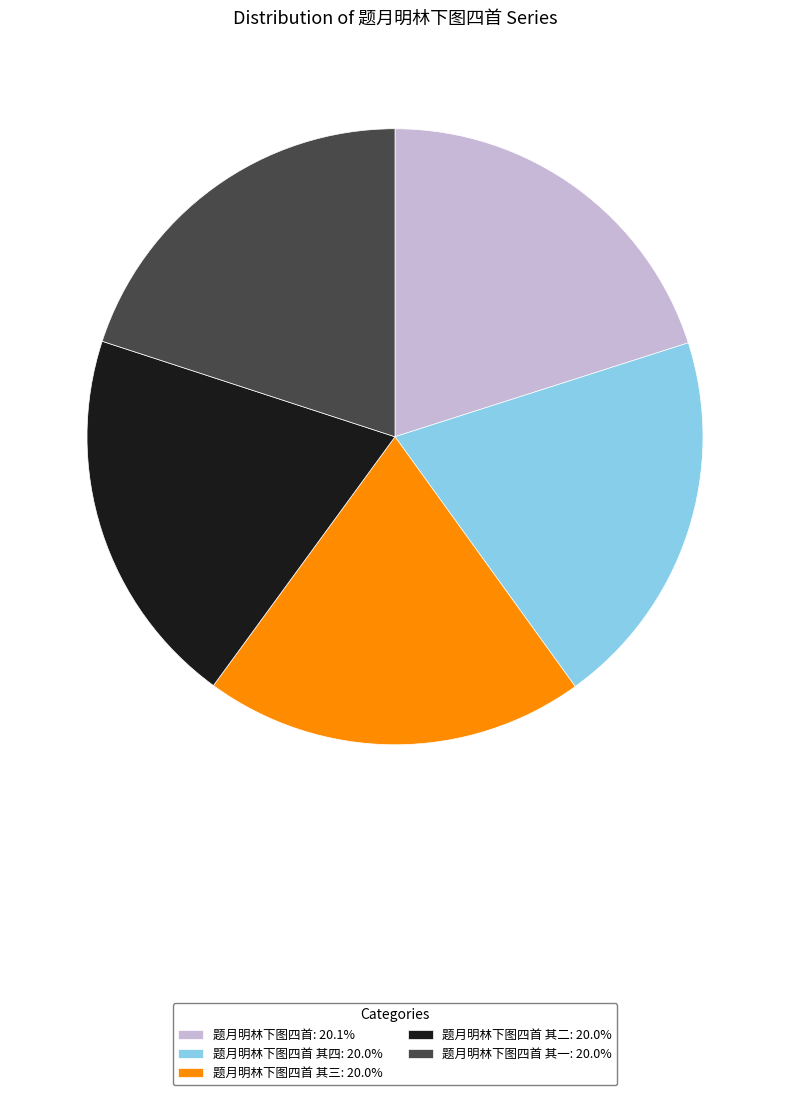

Combined, do 题月明林下图四首: 20.1% and 题月明林下图四首 其三: 20.0% account for over 50%?

No